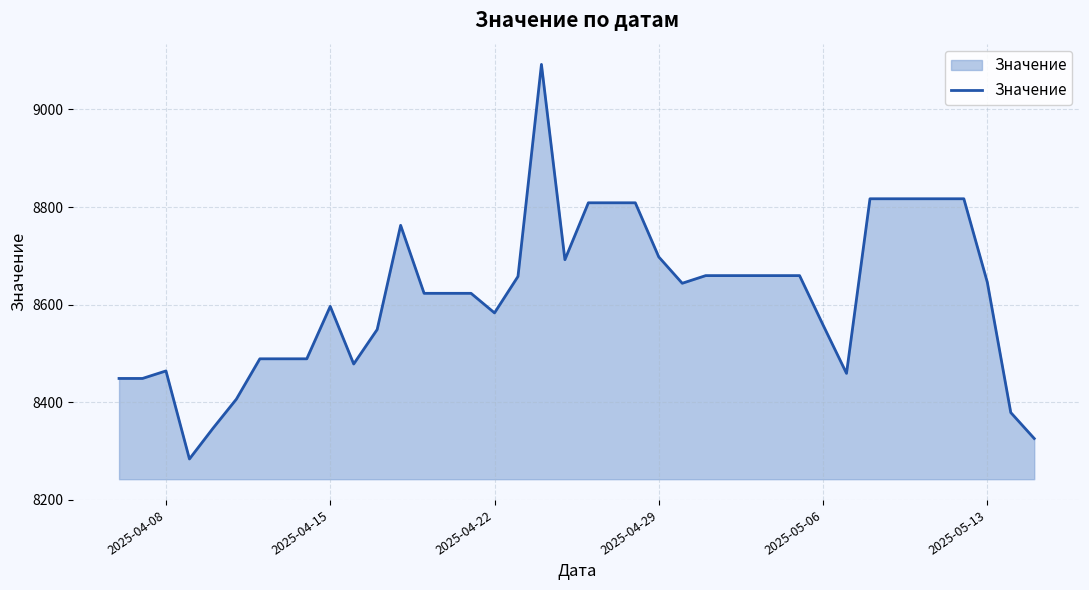

What is the difference between the second highest and minimum values?

533.2